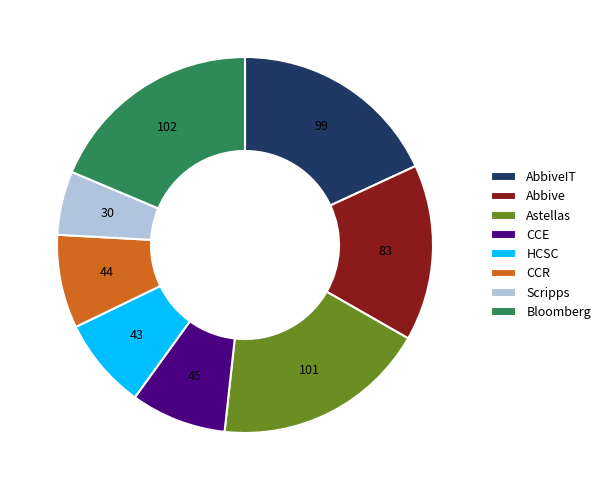

What is the ratio of the value at Bloomberg to the value at Scripps?

3.4